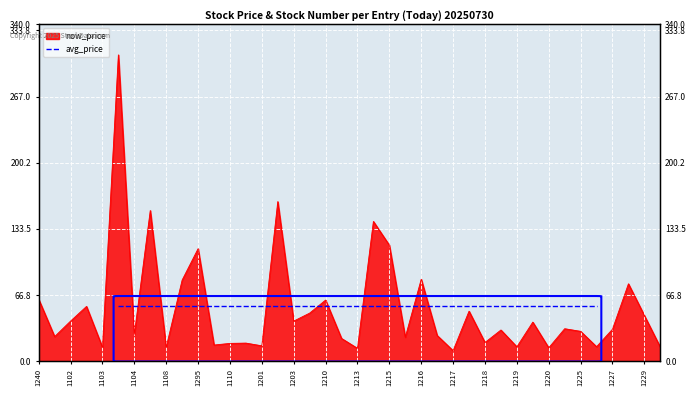

Reading left to right, list all the values displayed in this chart.

1240=62.5	1101=24.9	1102=40.5	1259=55.3	1103=14.1	1264=309.0	1104=27.1	1268=152.0	1108=14.2	1294=81.9	1295=113.5	1109=16.4	1110=18.0	1336=18.3	1201=15.6	1565=161.0	1203=40.5	1569=48.5	1210=61.7	1570=23.0	1213=13.0	1580=141.0	1215=117.0	1584=24.2	1216=82.7	1586=26.0	1217=10.7	1591=50.5	1218=18.9	1593=31.5	1219=14.6	1595=39.5	1220=13.6	1599=32.8	1225=30.1	1742=14.7	1227=32.3	1777=78.1	1229=46.1	1781=14.2